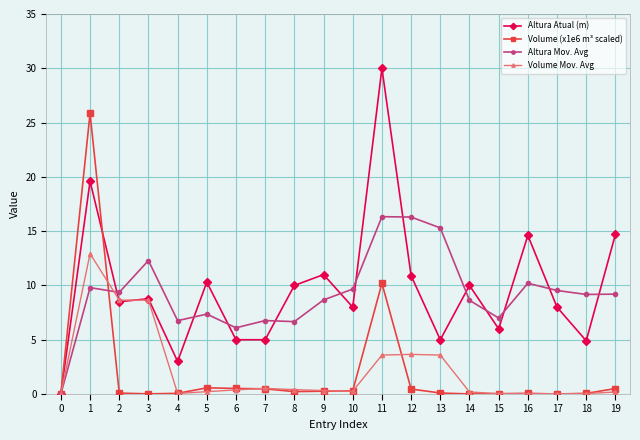

After their last crossing, which series has the higher values: Volume (x1e6 m³ scaled) or Volume Mov. Avg?

Volume (x1e6 m³ scaled)